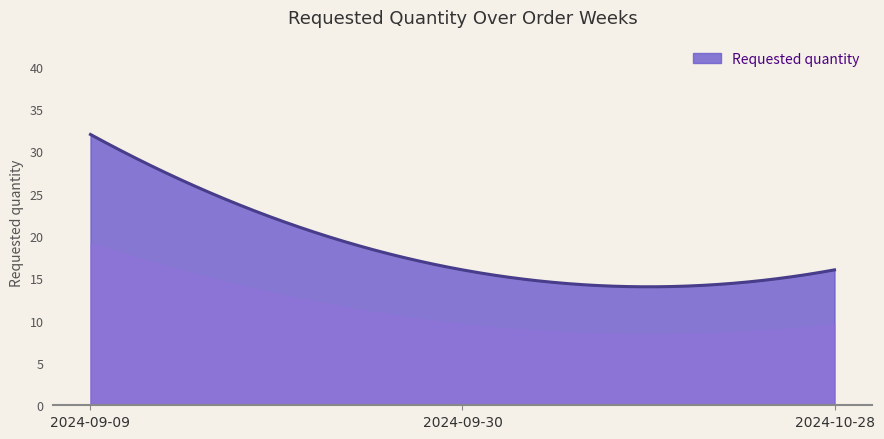

What is the difference between the maximum and minimum values?

18.0